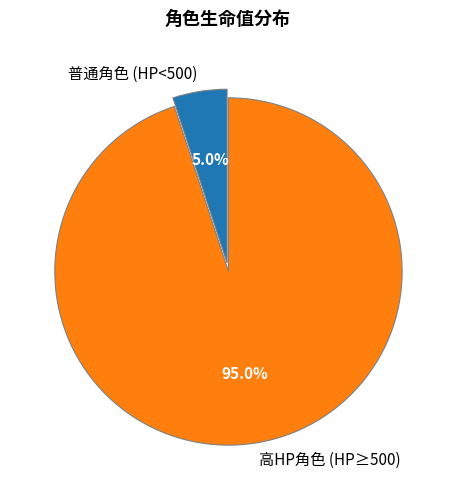

How many segments does this pie chart have?

2